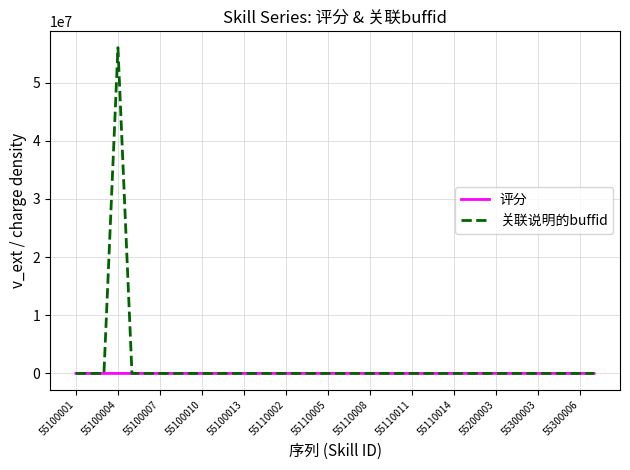

How many series are shown in this chart?

2